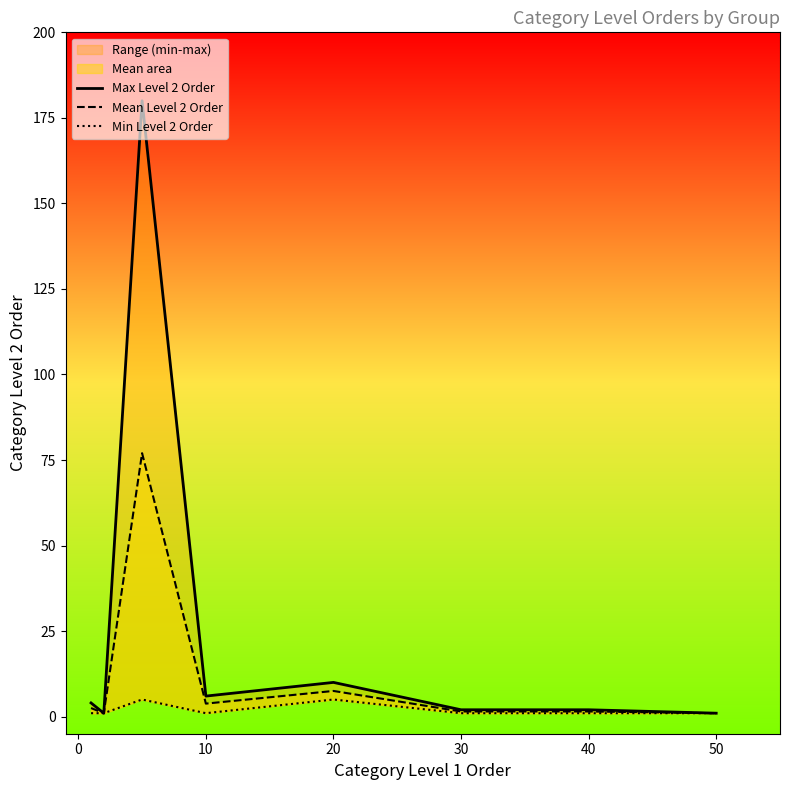

What is the difference between the maximum and minimum values in the Min Level 2 Order series?

4.0